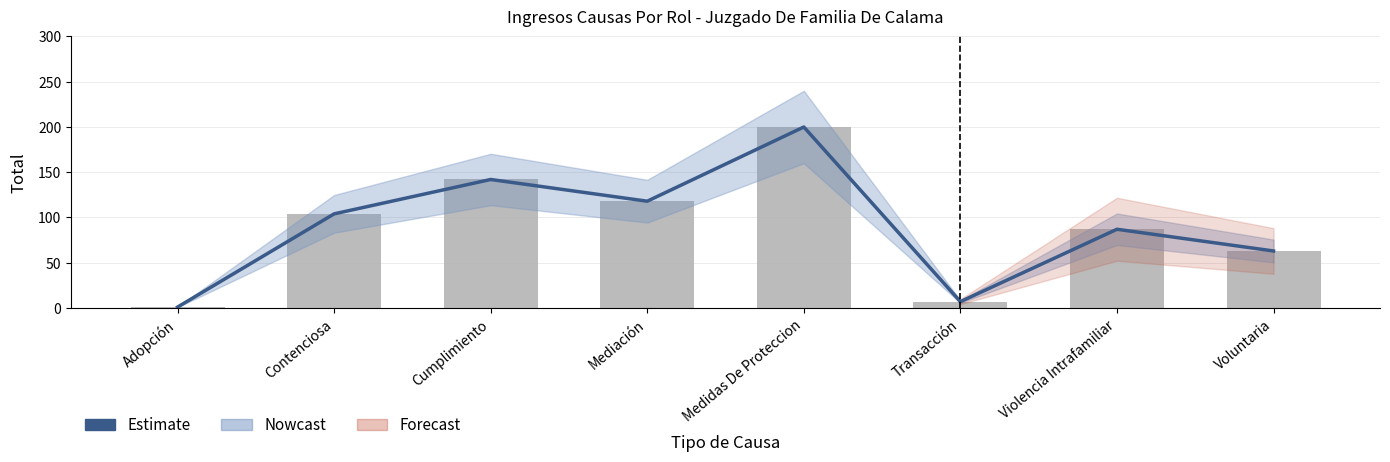

Which series has the largest total across all categories?

Estimate